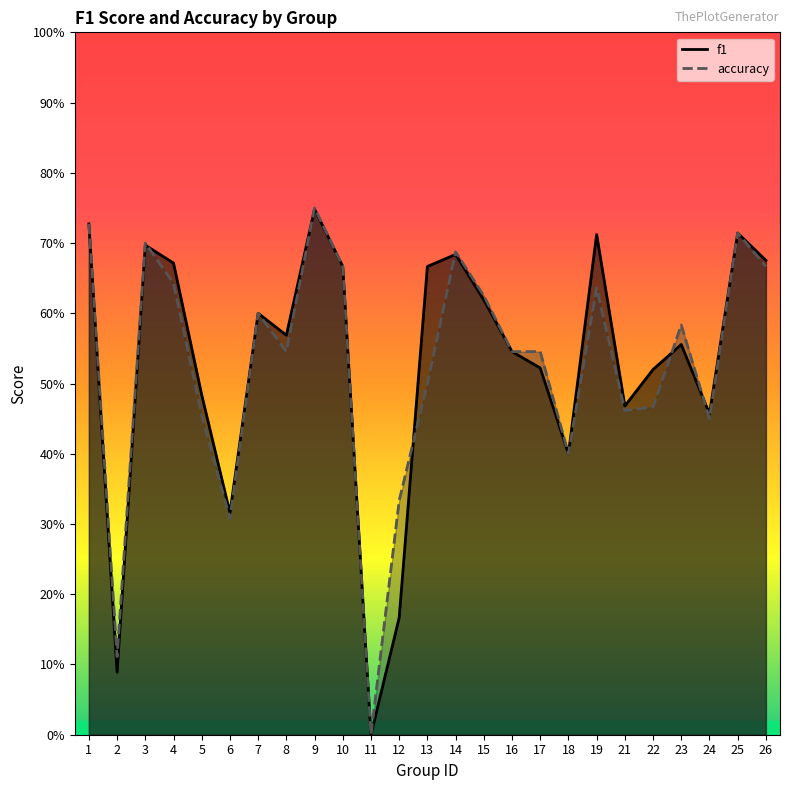

Between 11 and 25, which series saw the biggest shift?

f1